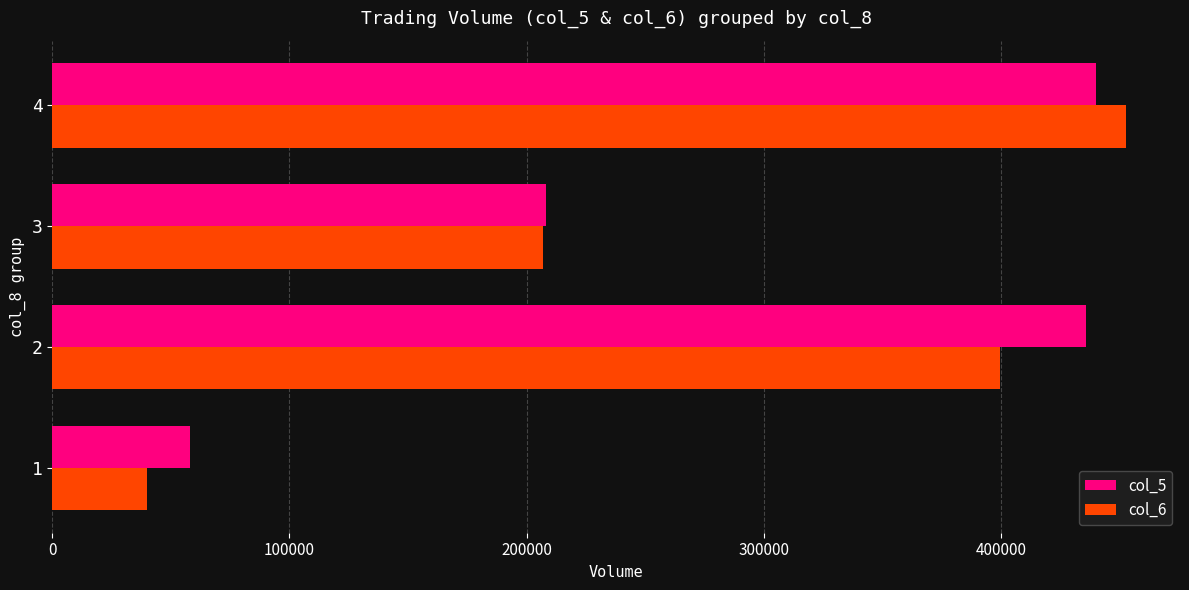

How many series are shown in this chart?

2